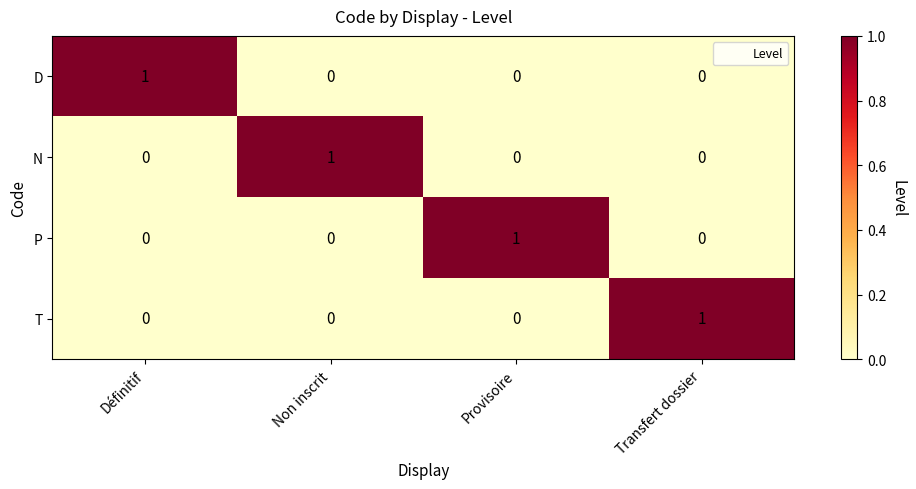

How many T values are between 0 and 1?

4